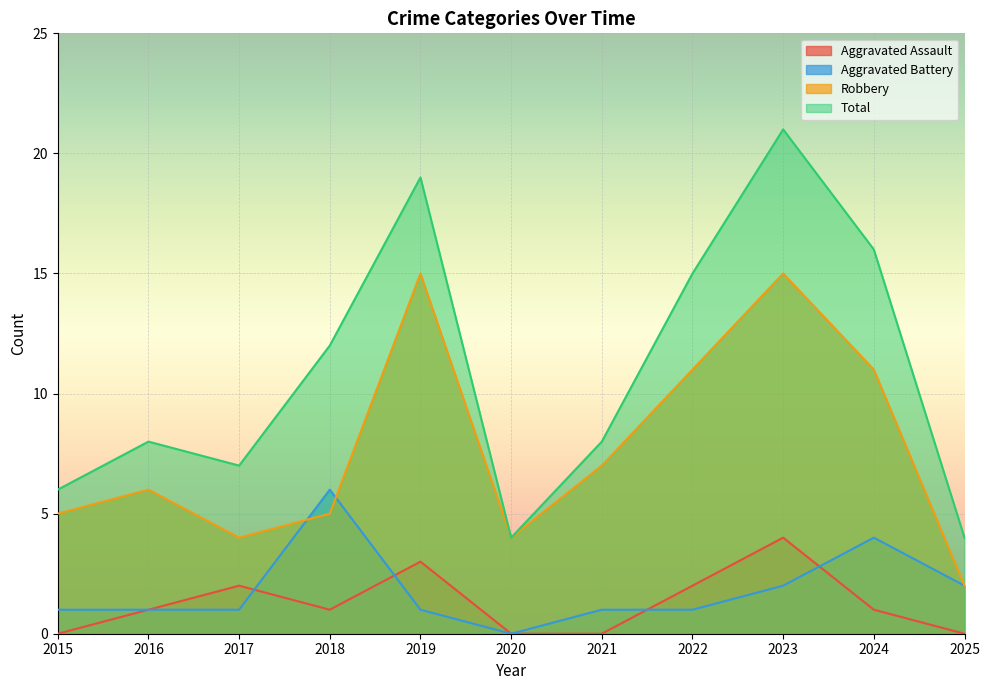

What is the average value of the Total series?

11